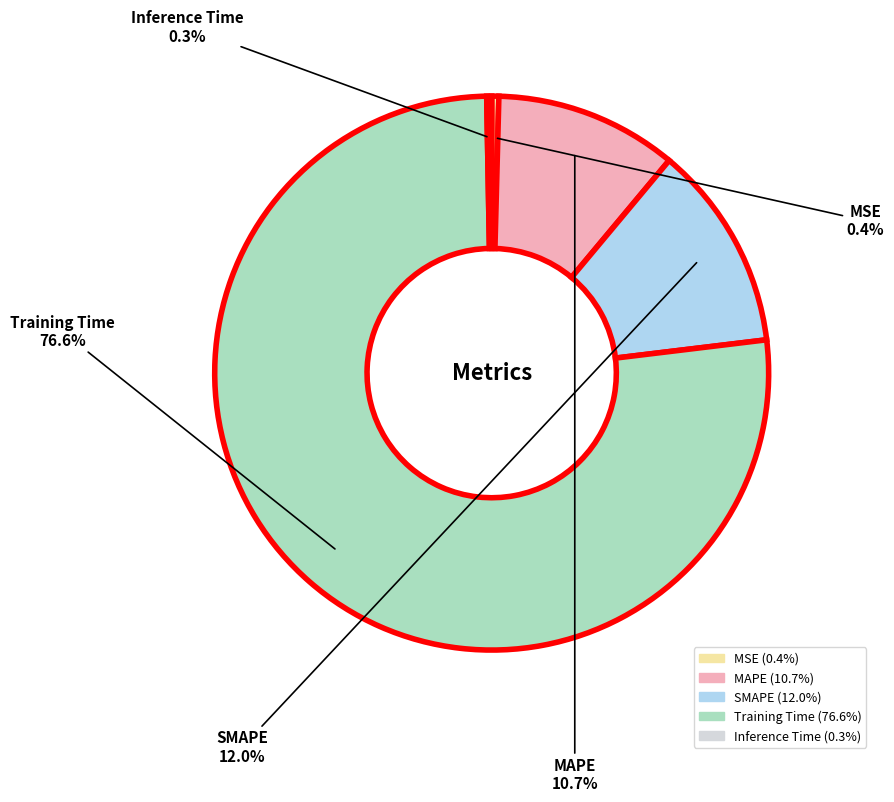

How much of the chart is everything except MSE?

99.6%